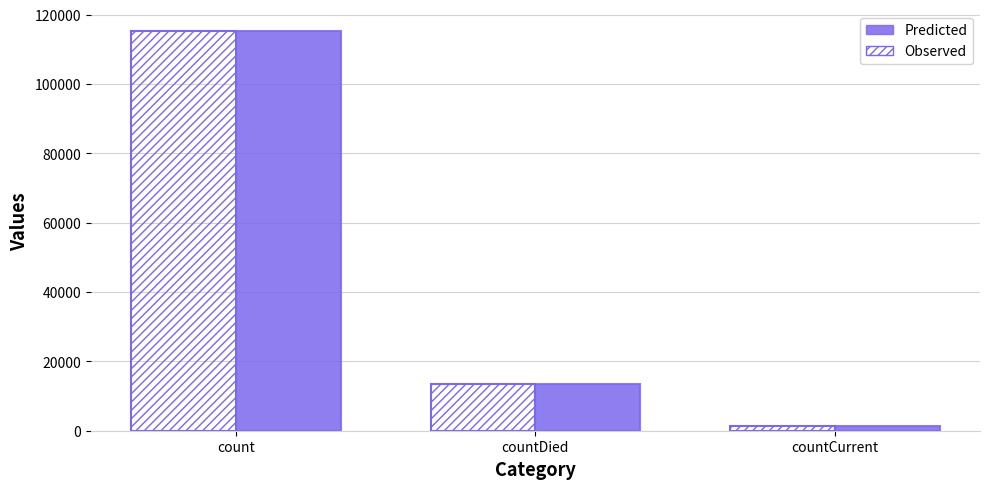

At how many categories does at least one series exceed 96423?

1